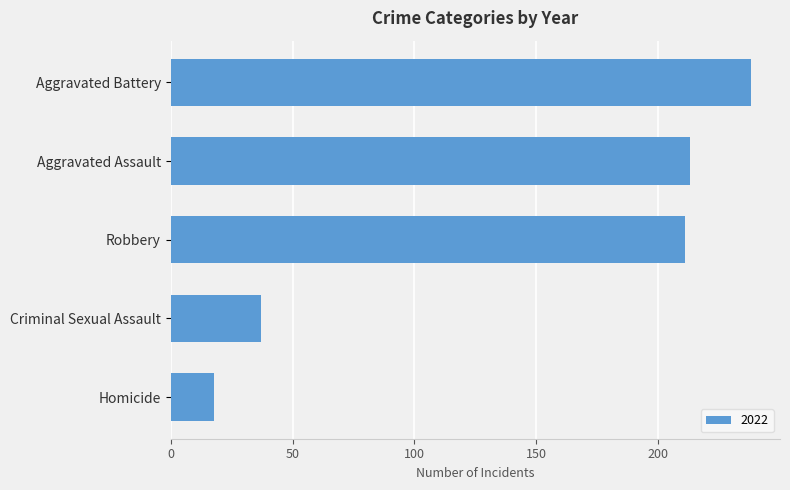

What is the label of the 4th bar from the top?

Criminal Sexual Assault